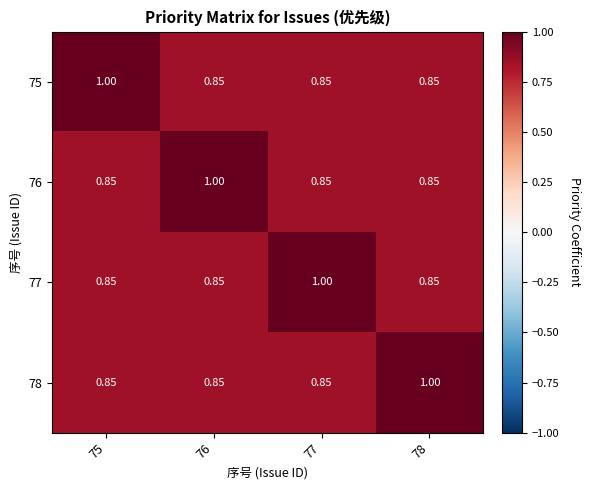

Is the value of 76 at 78 greater than the value of 75 at 75?

No